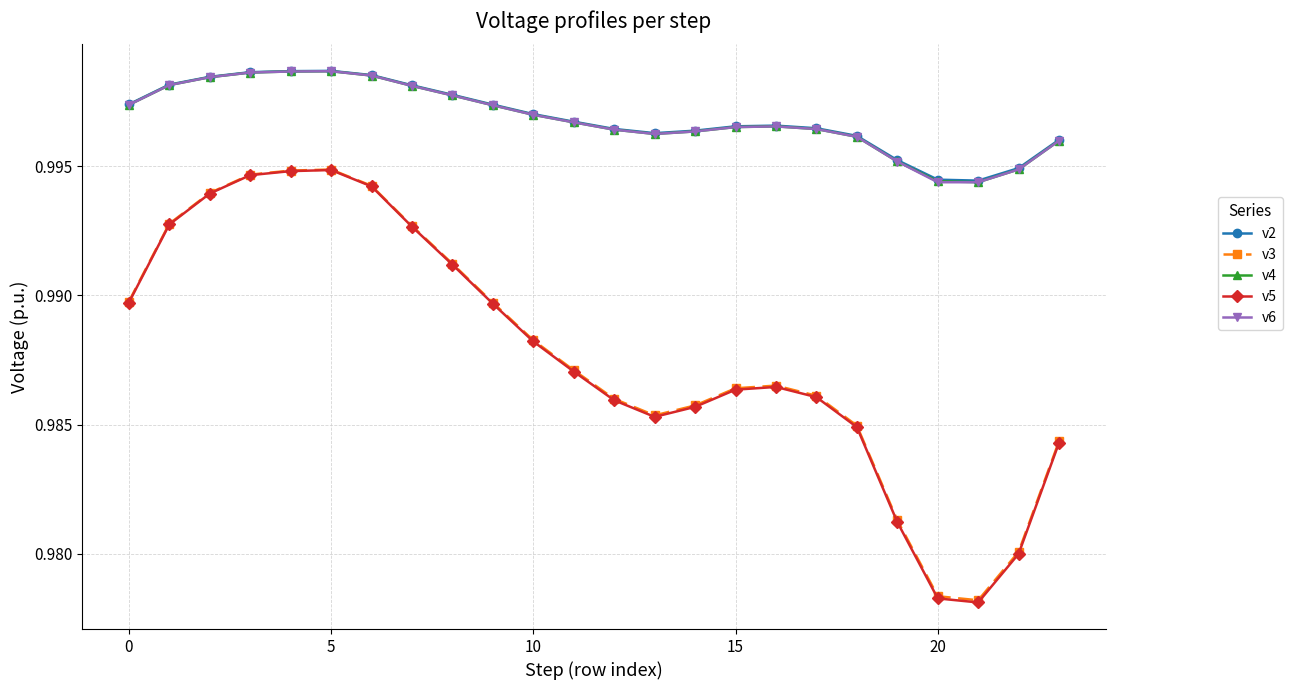

At how many categories does at least one series exceed 0?

24